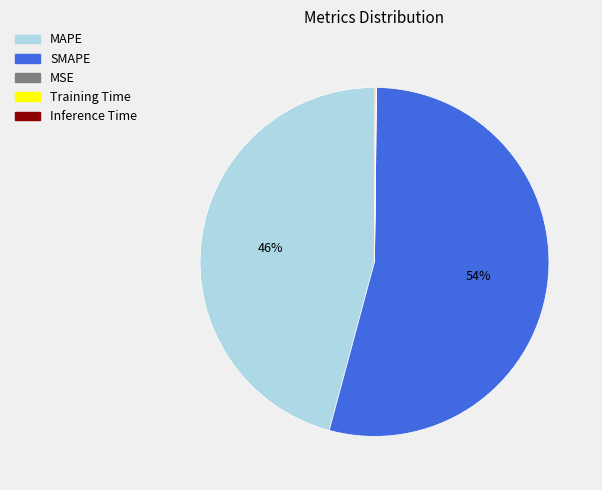

Which slice represents more than half of the pie?

SMAPE